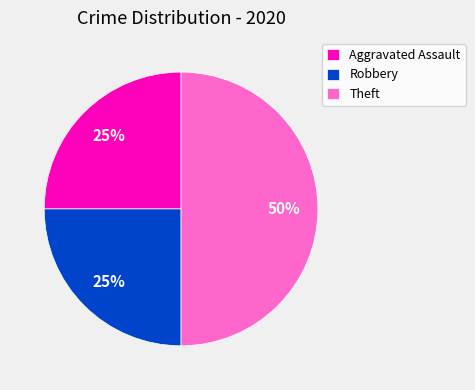

What percentage is the Aggravated Assault slice, to the nearest percent?

25%